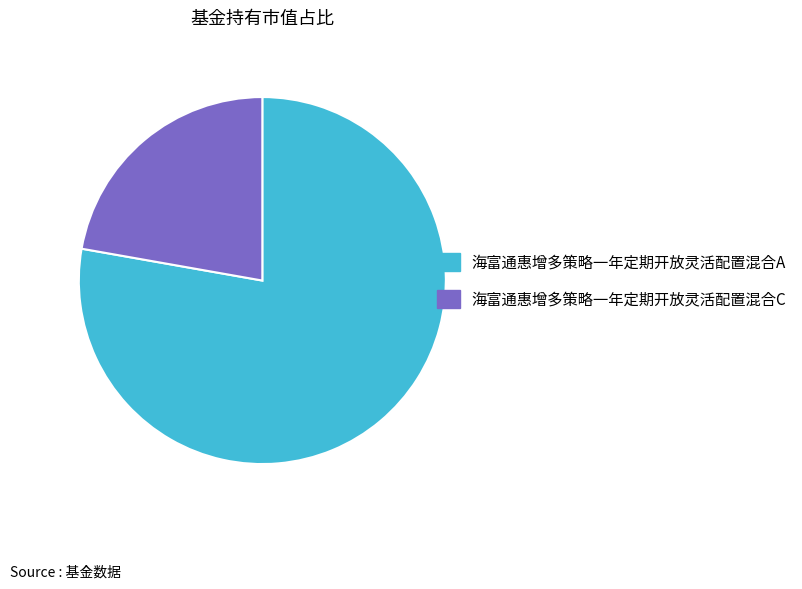

Is it true that 海富通惠增多策略一年定期开放灵活配置混合A is 78% of the pie?

True